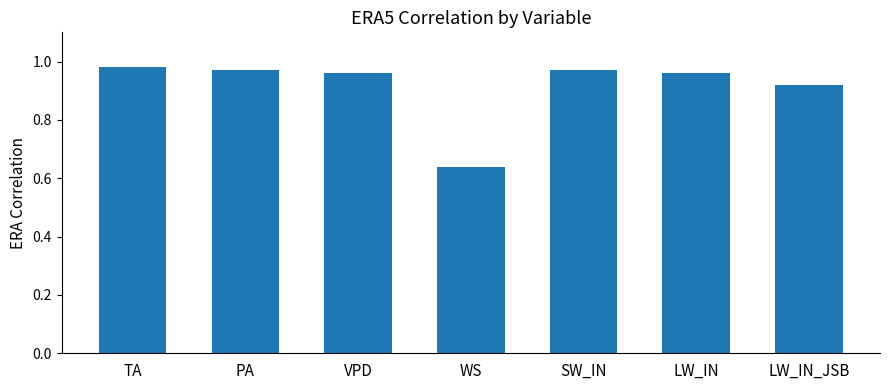

At which category does the chart reach its minimum across all series?

WS